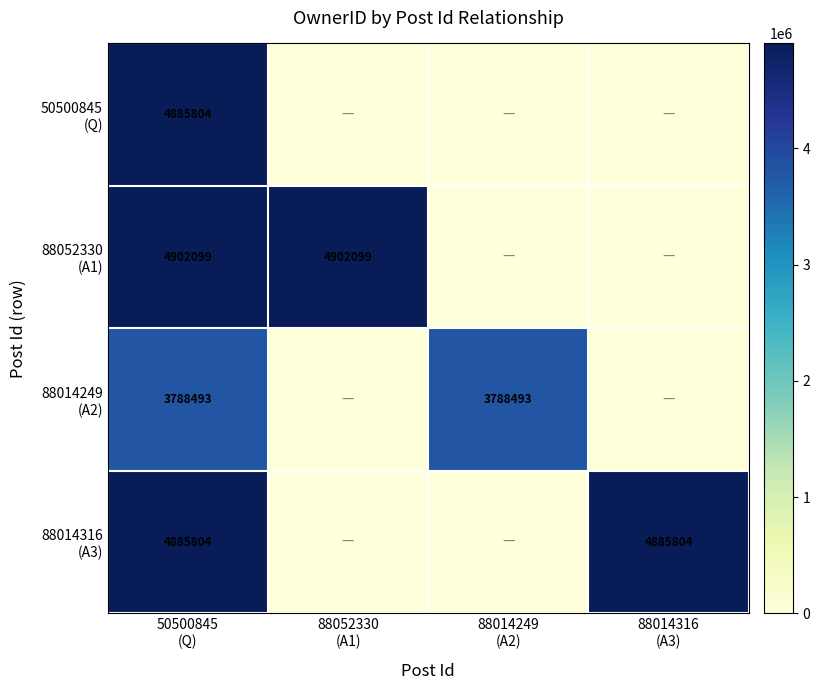

The 88052330 (A1) series shows -1620881 at 88014316 (A3). True or false?

False